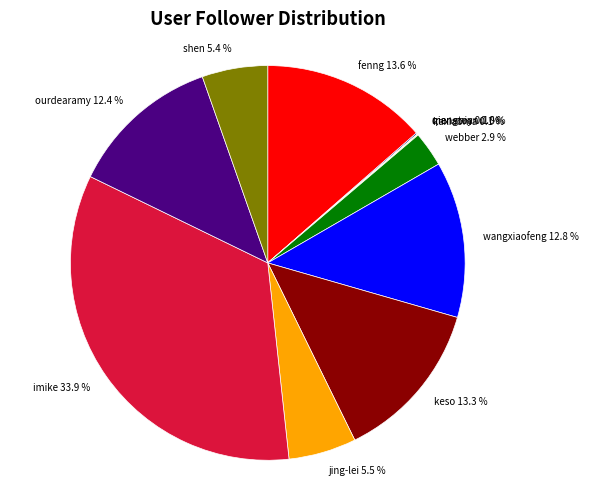

What is the ratio of the value at imike to the value at fenng?

2.5